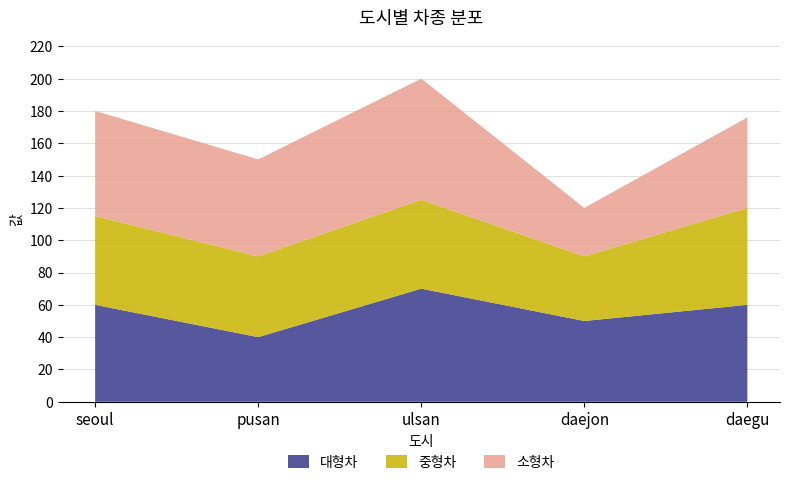

Reading right to left, extract all data points from this chart.

대형차: 60	50	70	40	60
중형차: 60	40	55	50	55
소형차: 56	30	75	60	65